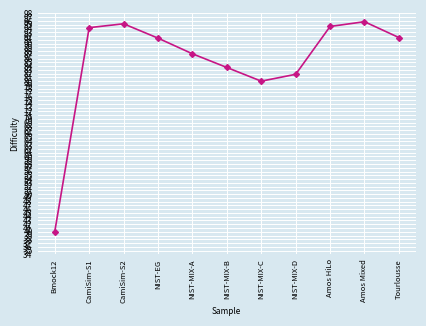

The chart shows a value of 46.7 at NIST-MIX-B. True or false?

False